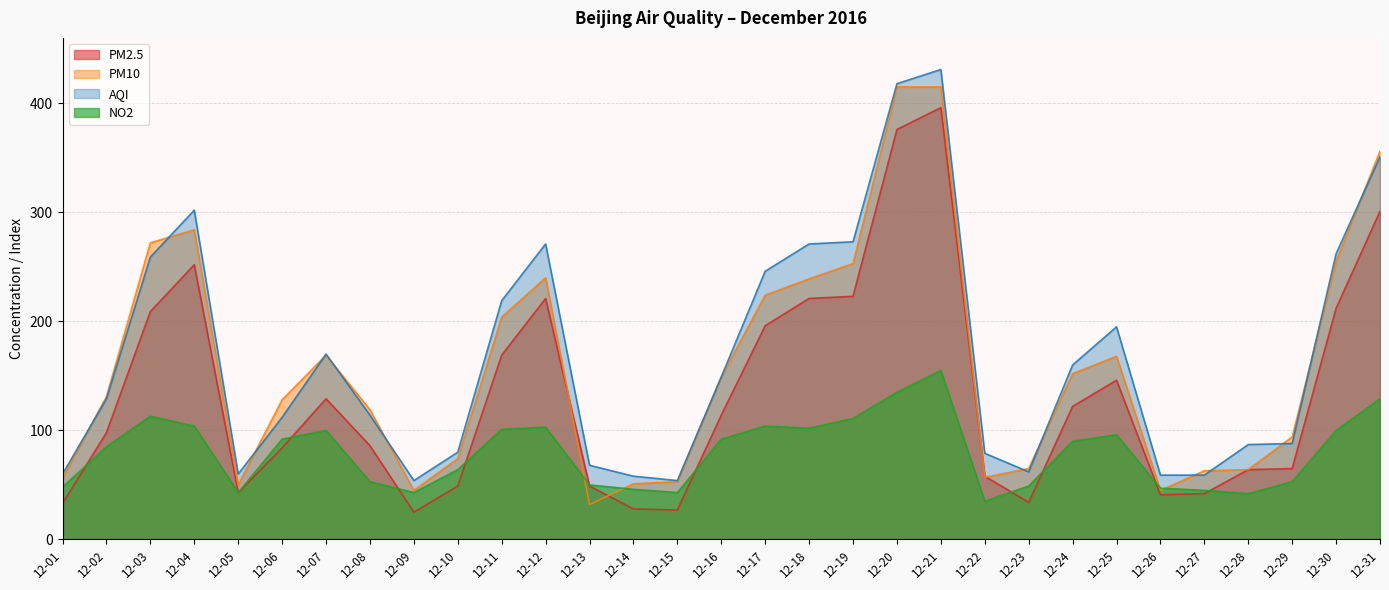

What is the maximum value shown in the chart?

431